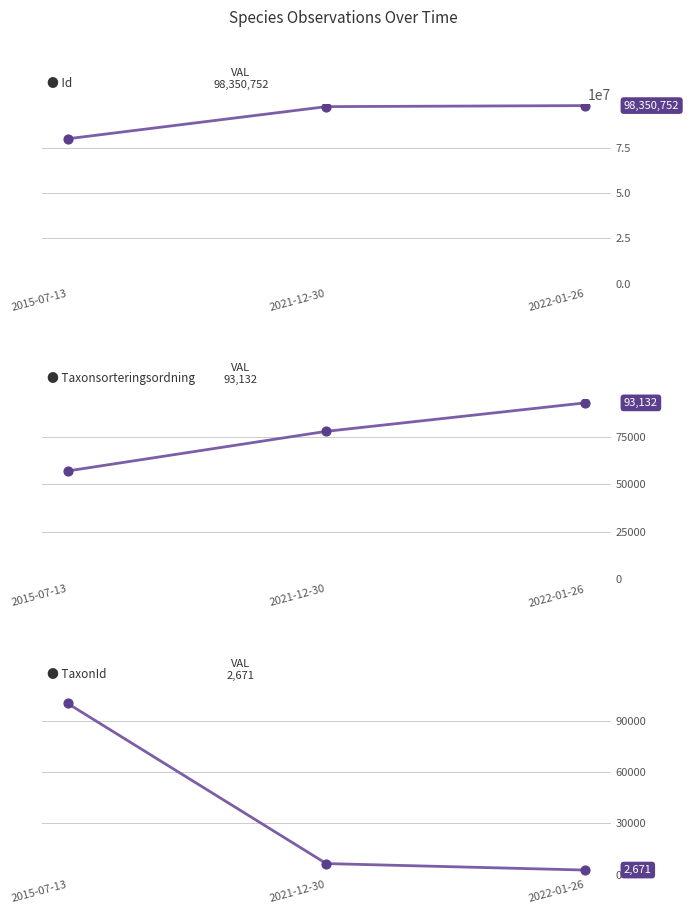

What are all the series names shown in the legend?

Id, Taxonsorteringsordning, TaxonId